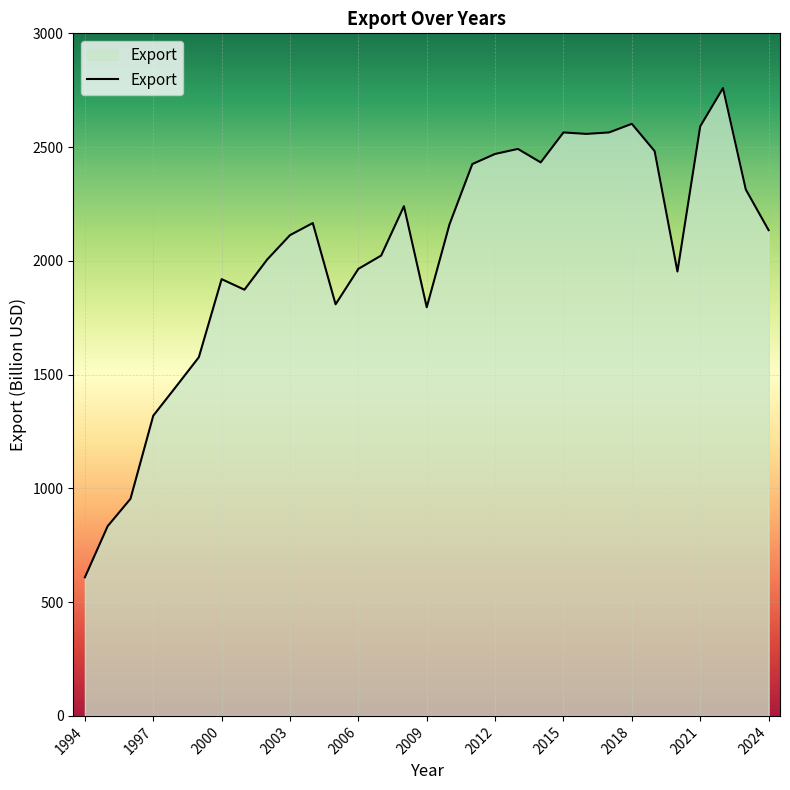

What is the smallest value displayed?

609.2